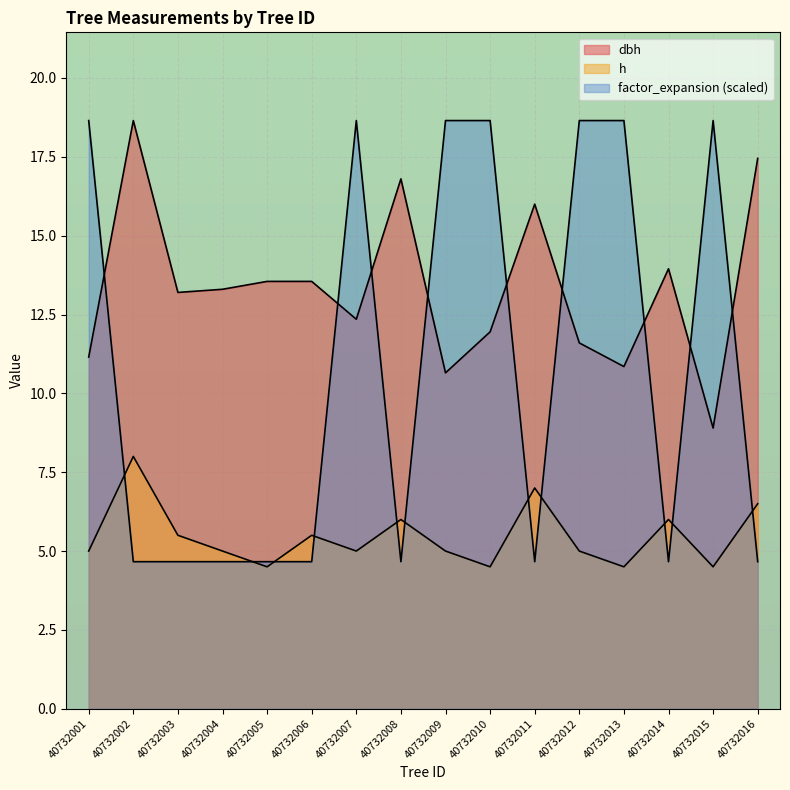

What is the difference between the maximum and second lowest values in the factor_expansion series?

14.0